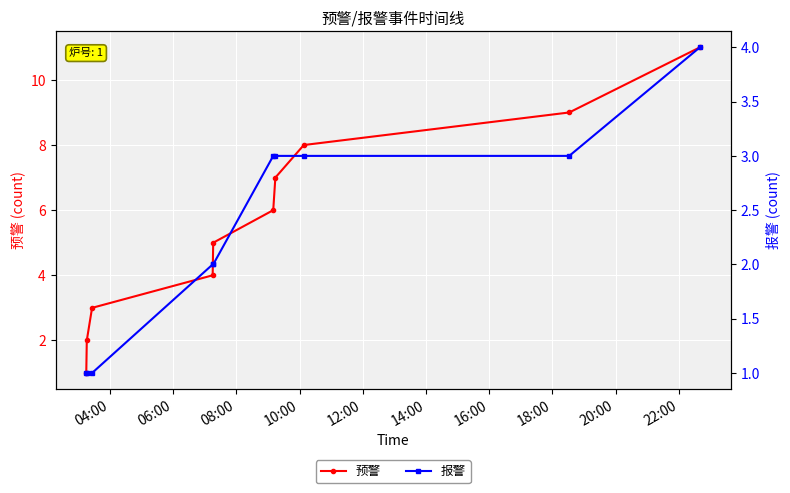

True or false: 预警 has more than 0 interior local peaks.

False